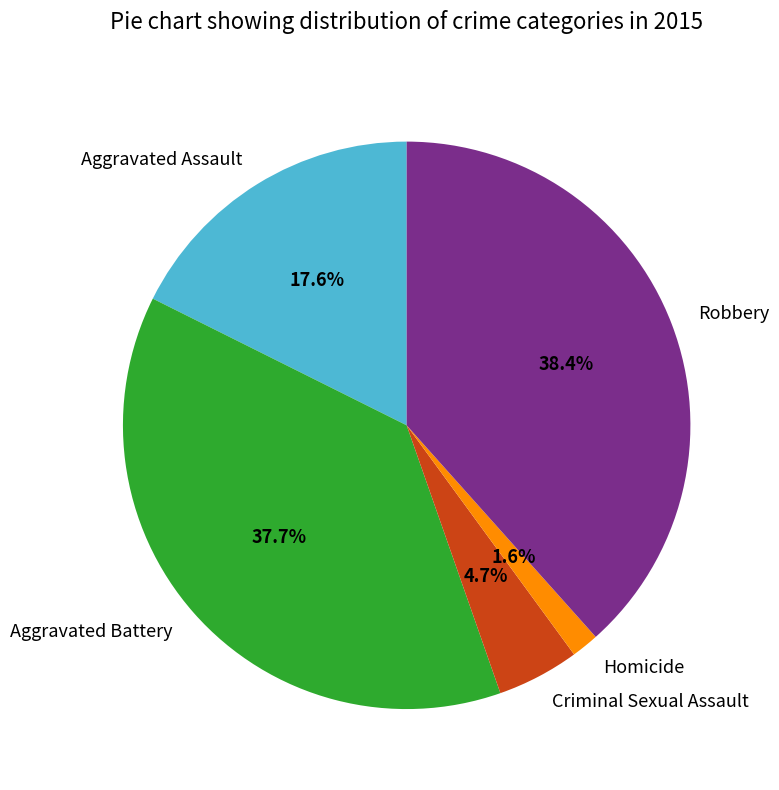

Approximately how many times larger is the value at Aggravated Assault compared to Robbery?

0.5